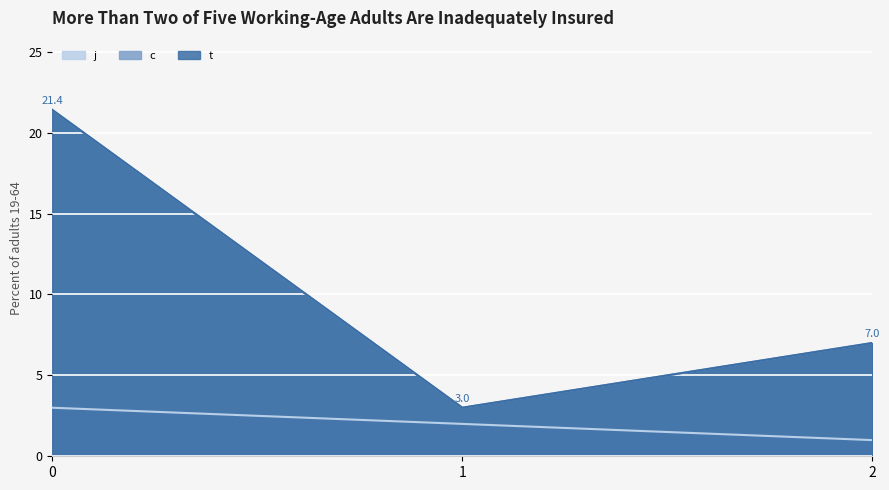

Does the chart display data point markers on the line(s)?

No